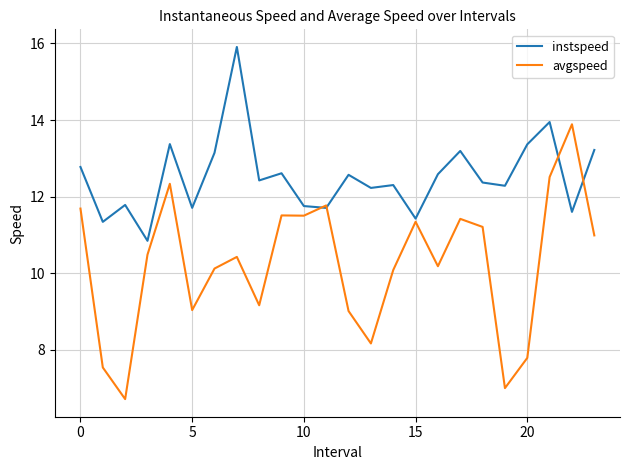

Which series has the largest total across all categories?

instspeed